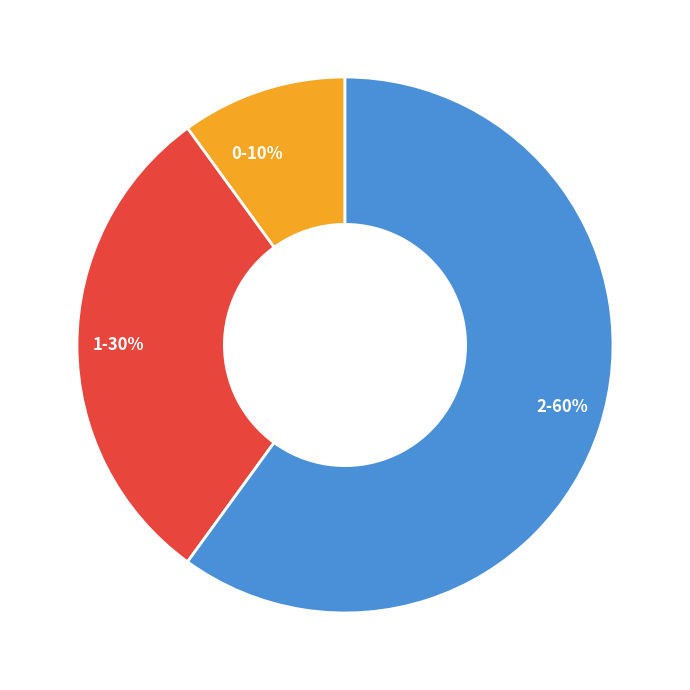

To the nearest percent, what is the average slice percentage?

33%